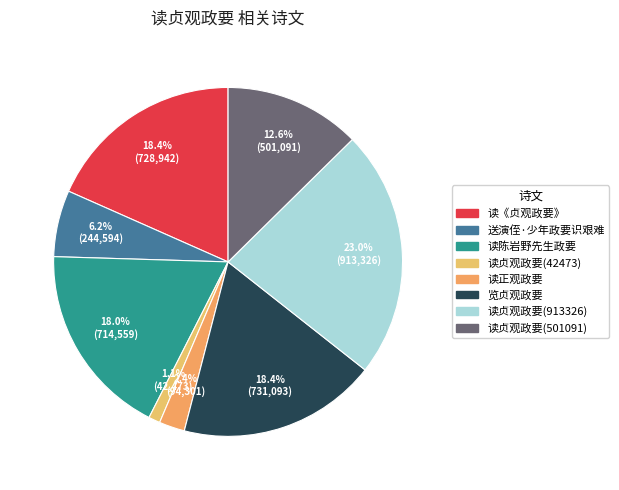

How many slices are in this pie chart?

8